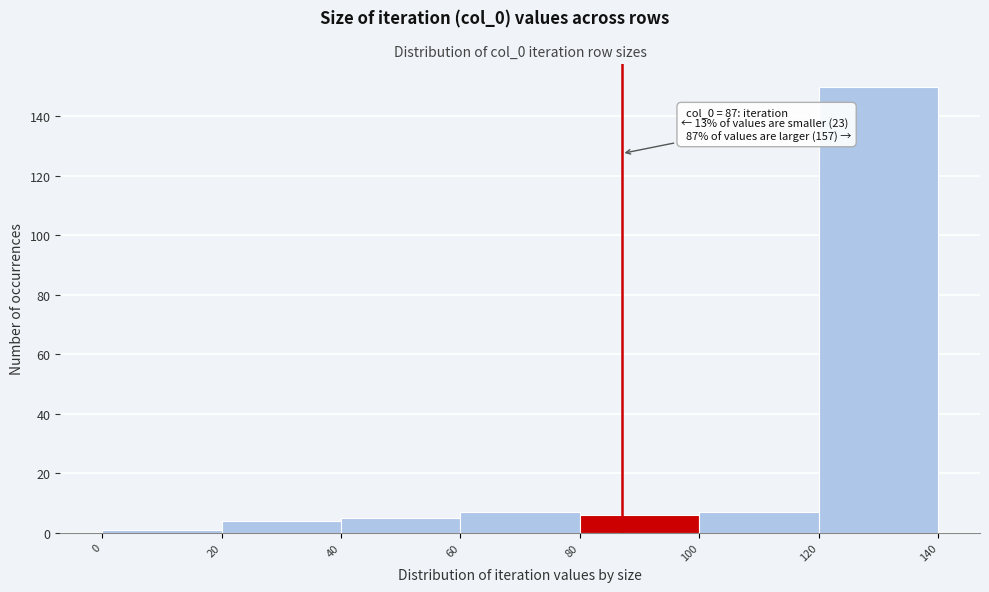

Over which range of the x-axis is the bar tallest?

120 to 140